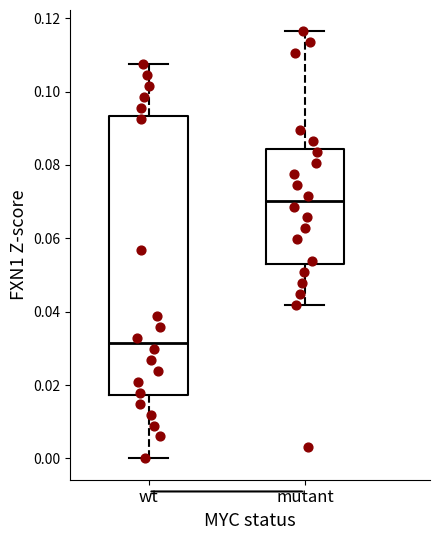

Which box has the lowest median line?

wt